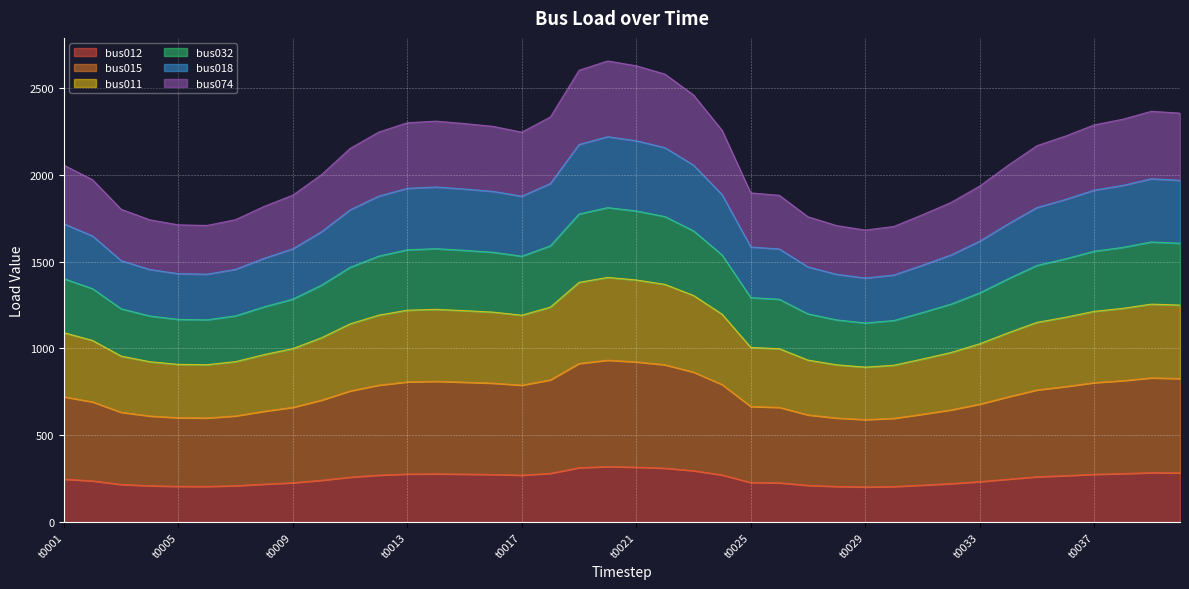

Which category has the lowest value in the bus018 series?

t0029